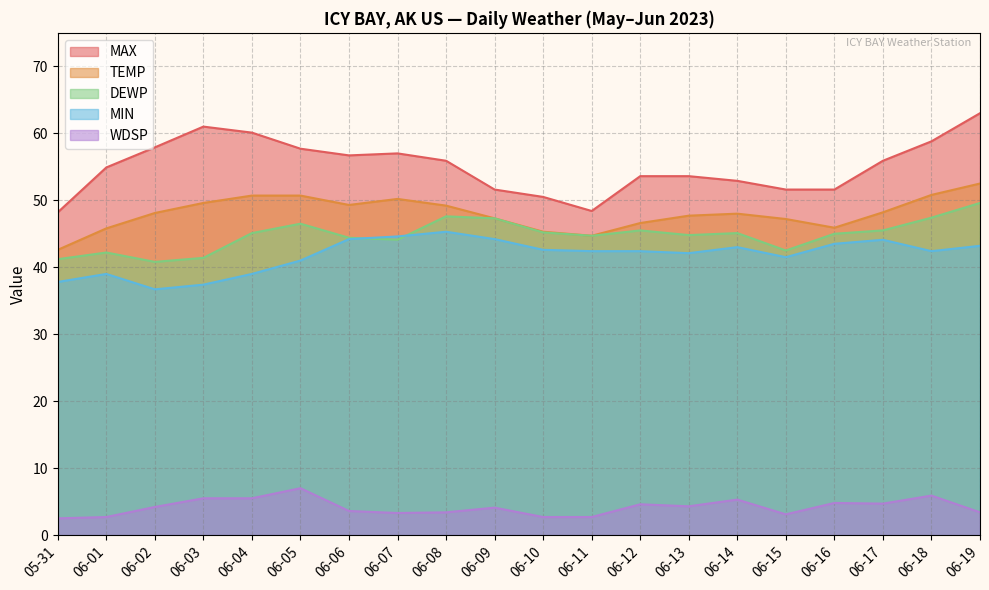

What is the label of the 14th point from the right?

06-06